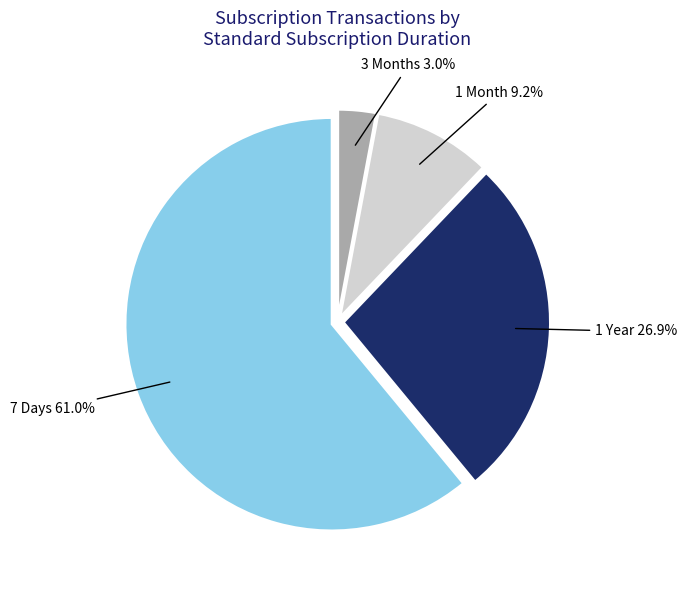

What percentage is the 3 Months slice, to the nearest percent?

3%